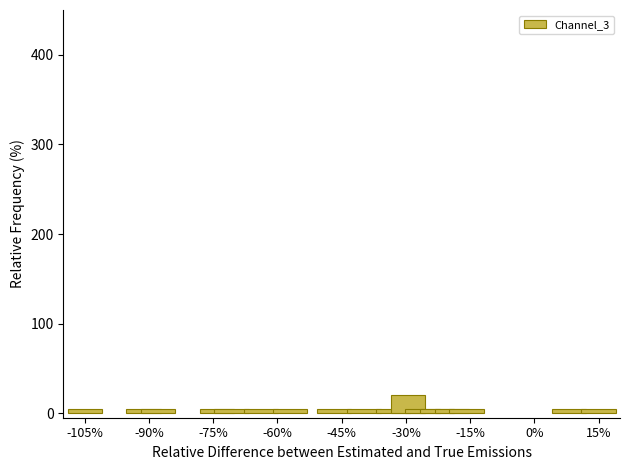

What is the maximum value shown in the chart?

20